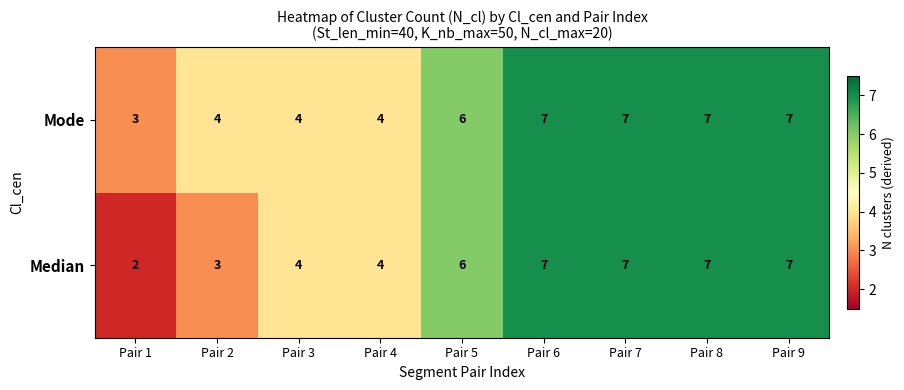

True or false: Mode has a value of 6 at Pair 5.

True